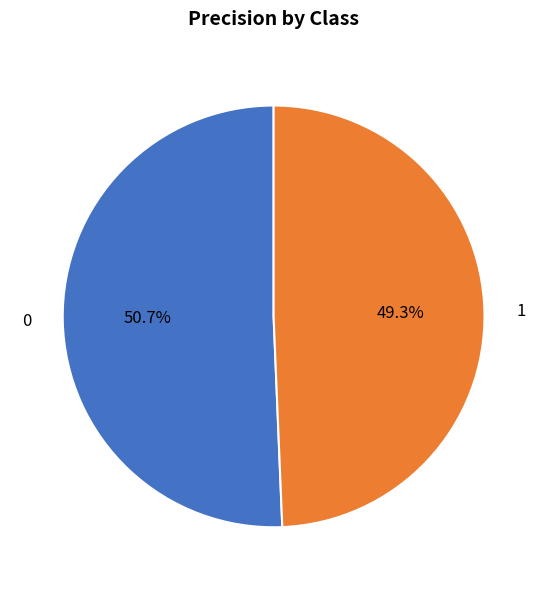

Count the number of slices in the pie.

2